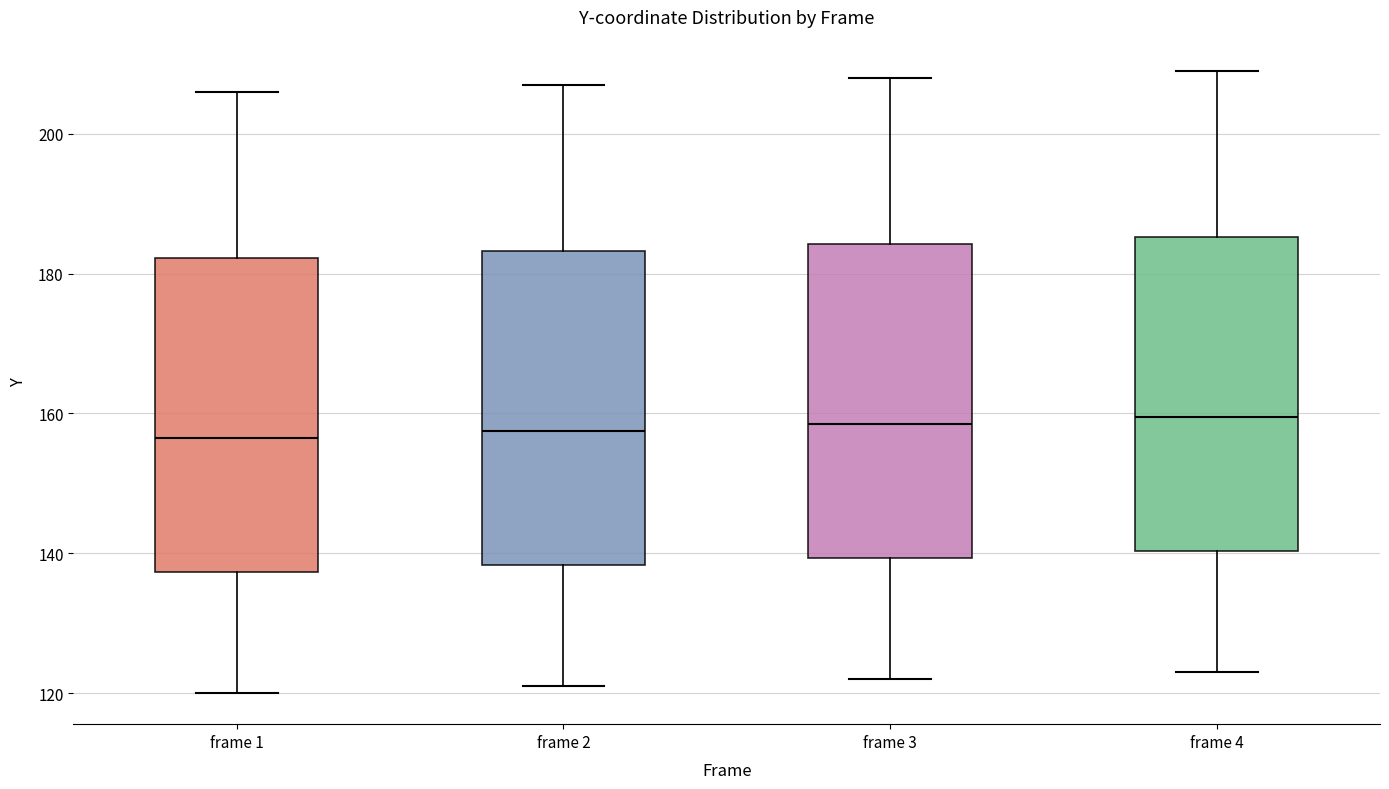

Where does the median line of the box for frame 4 sit on the y-axis? The values are not printed on the chart, so give them approximately, as read against the axis.

160